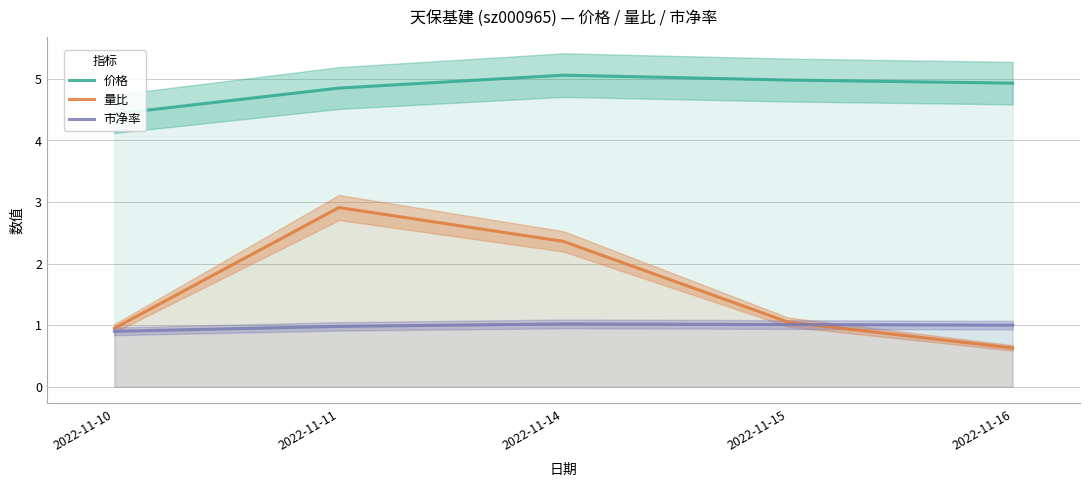

Rank the series at 2022-11-16 from lowest to highest value.

量比, 市净率, 价格